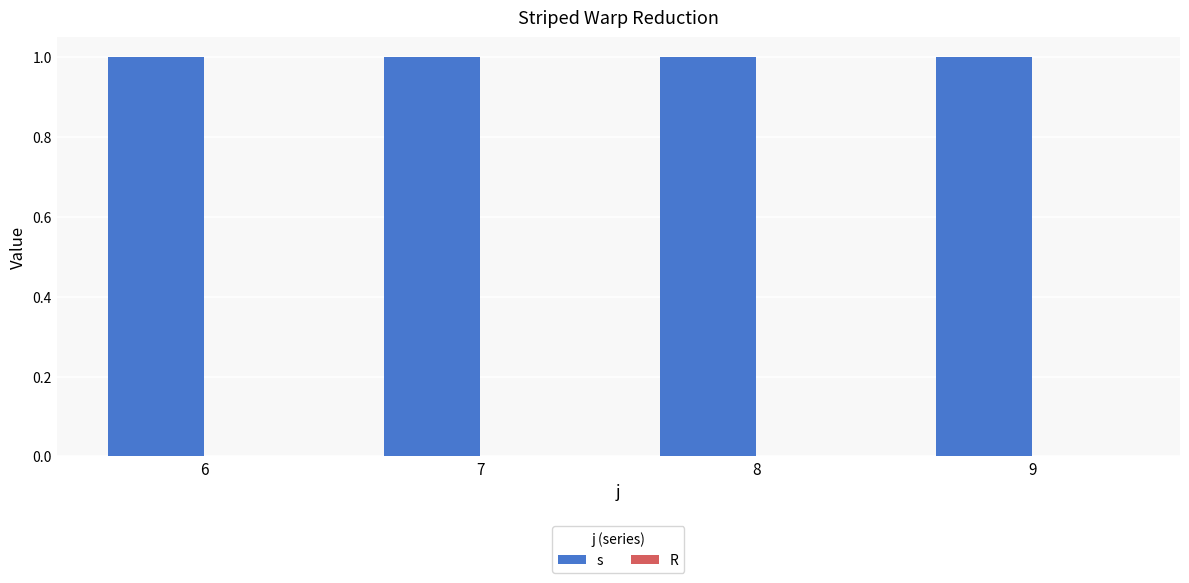

What is the average value of the s series?

1